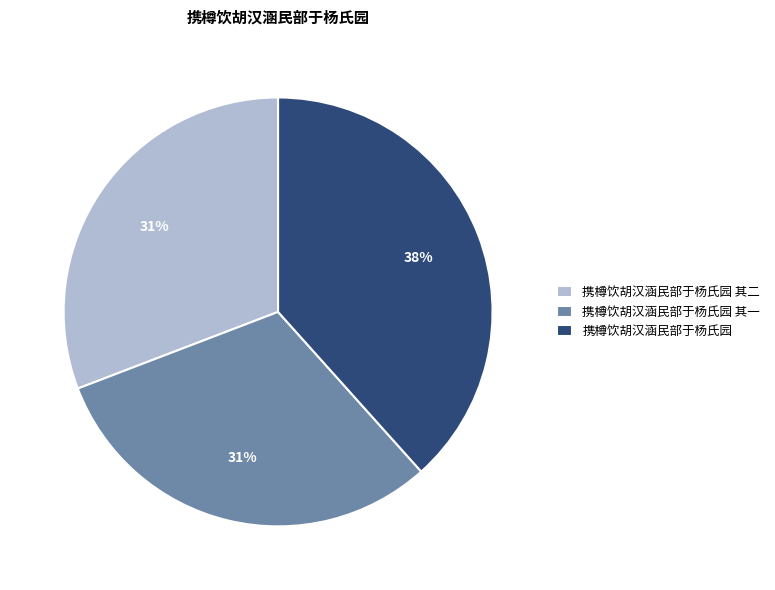

Which has a higher value, 携樽饮胡汉涵民部于杨氏园 or 携樽饮胡汉涵民部于杨氏园 其二?

携樽饮胡汉涵民部于杨氏园